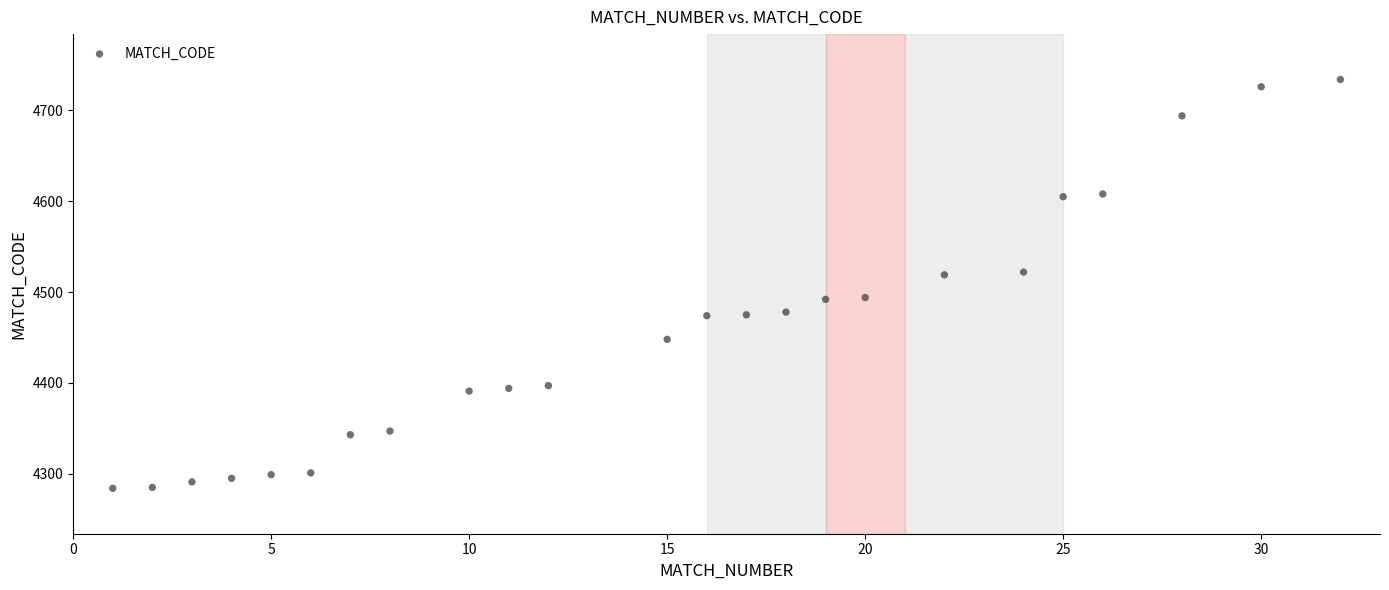

What is the range of Y values (max minus min)?

450